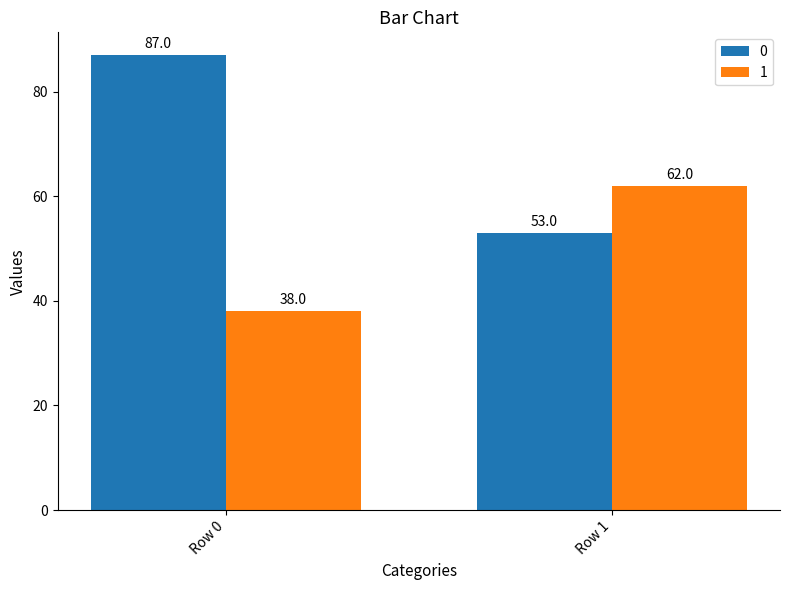

What is the difference between the highest and lowest values at Row 1?

9